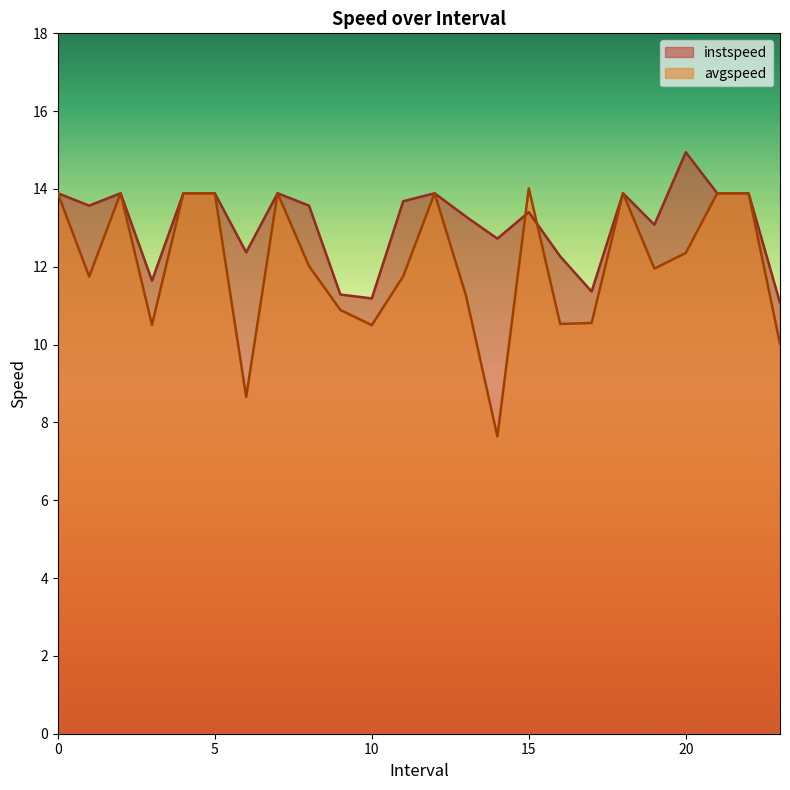

What is the sum of the avgspeed values at 7 and 20.0?

26.2